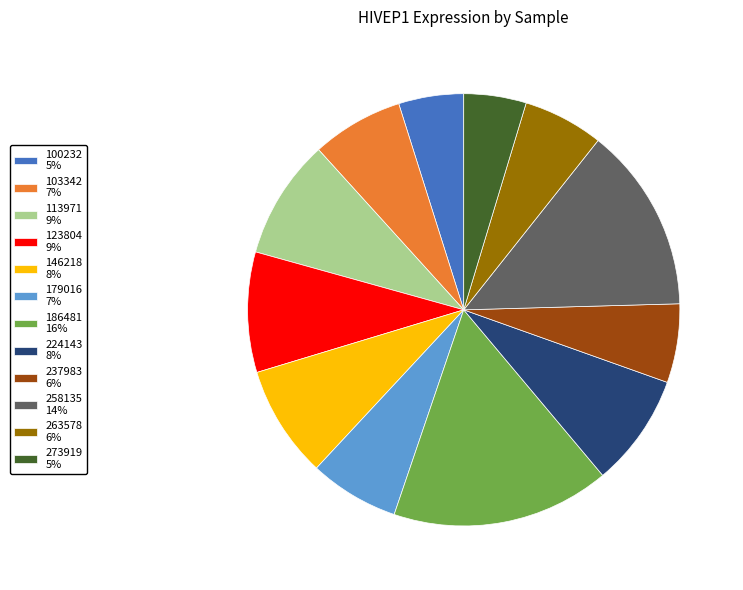

How many segments does this pie chart have?

12